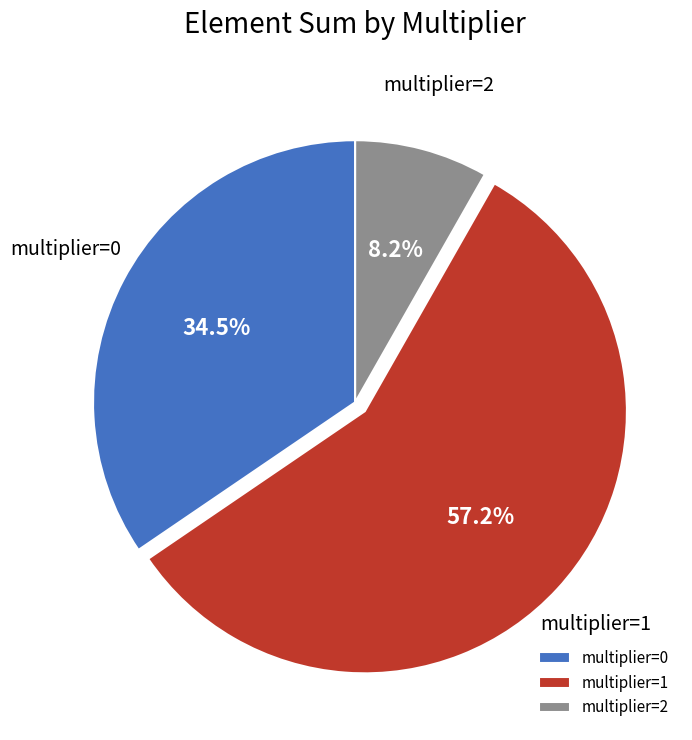

Rank the categories by value from highest to lowest.

multiplier=1, multiplier=0, multiplier=2